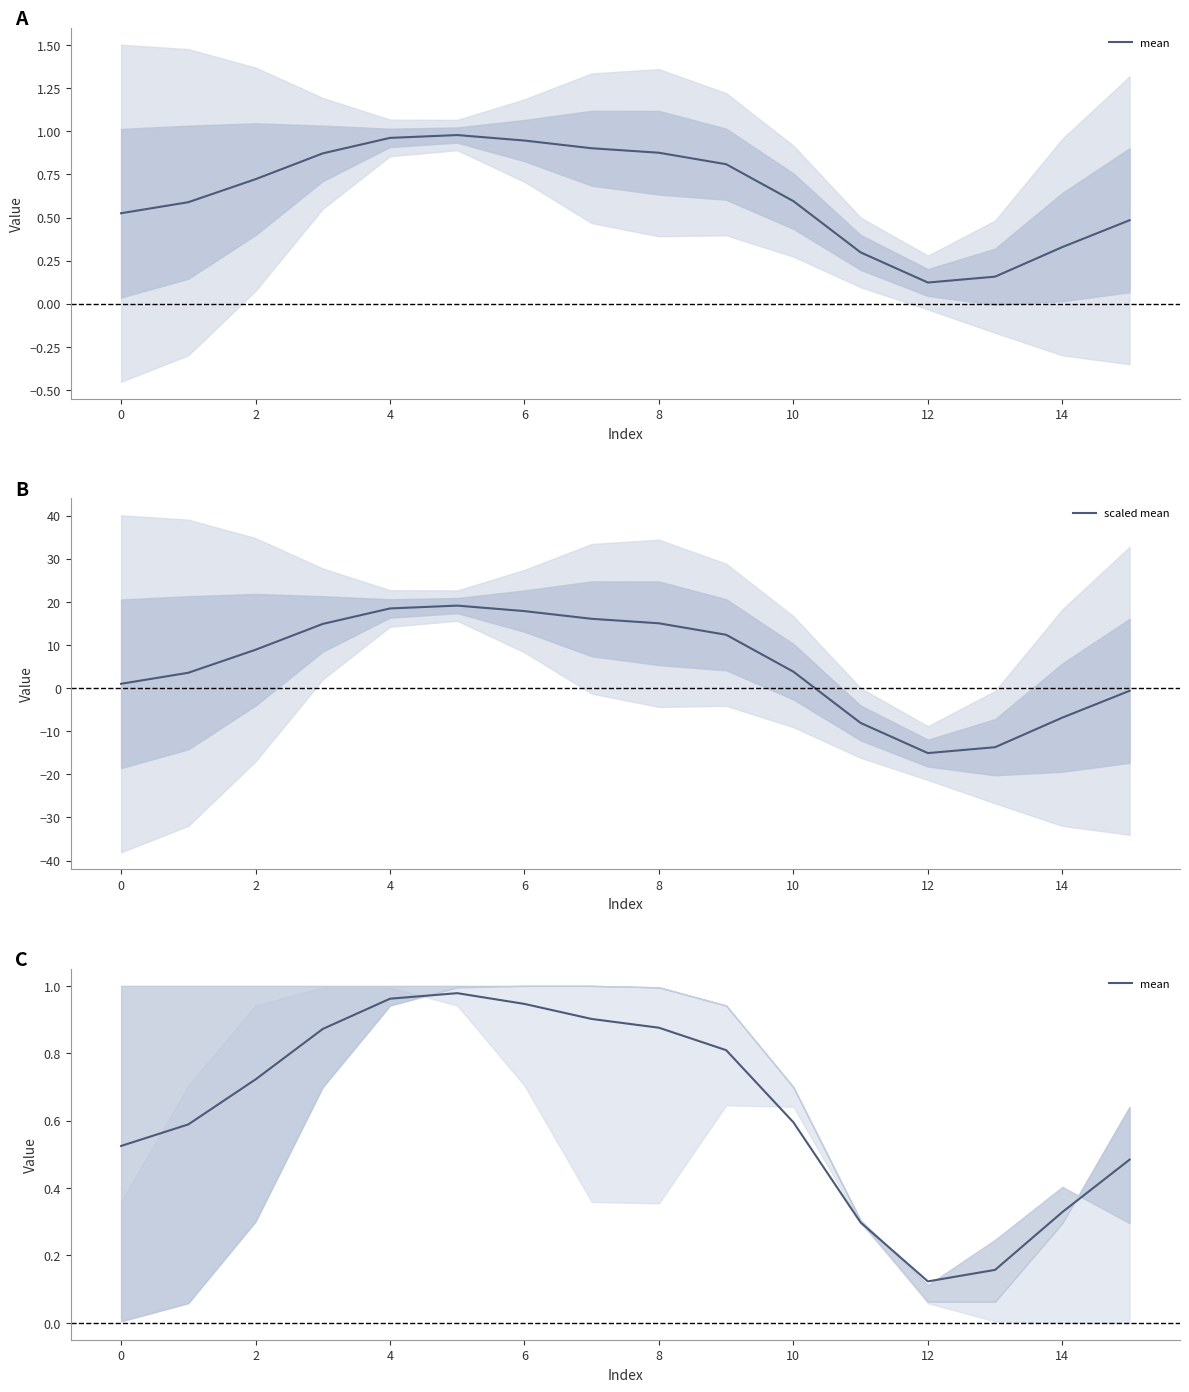

What is the maximum value for scaled mean?

19.1